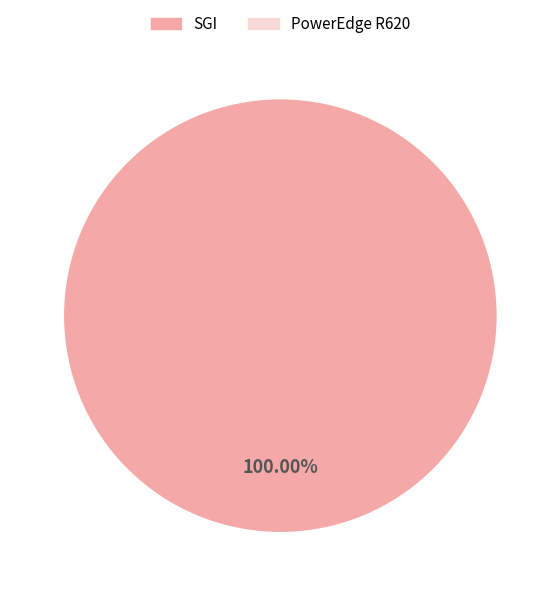

Which category accounts for the majority?

SGI